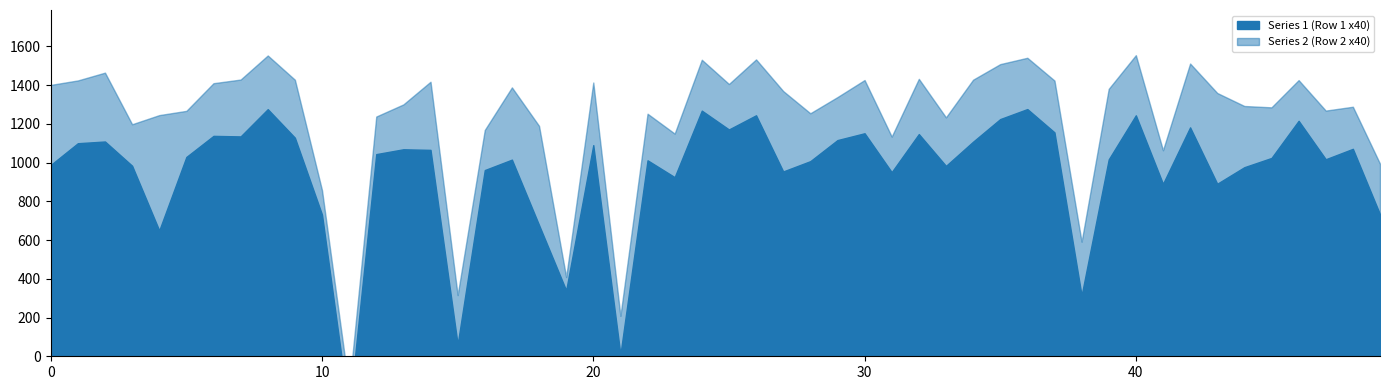

The value of Row 3 (cols 0-19) at 13 is 0.8. True or false?

False